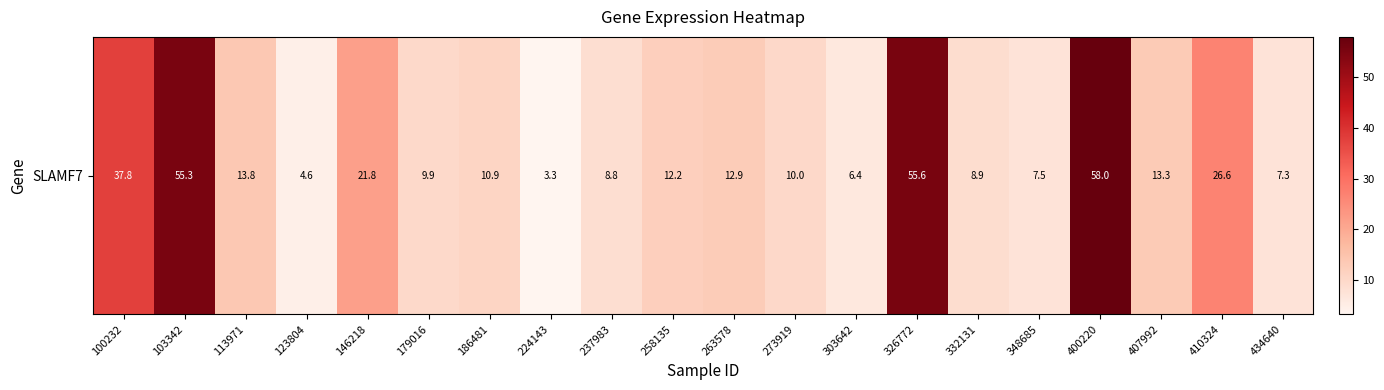

What is the difference between the maximum and second lowest values?

53.3